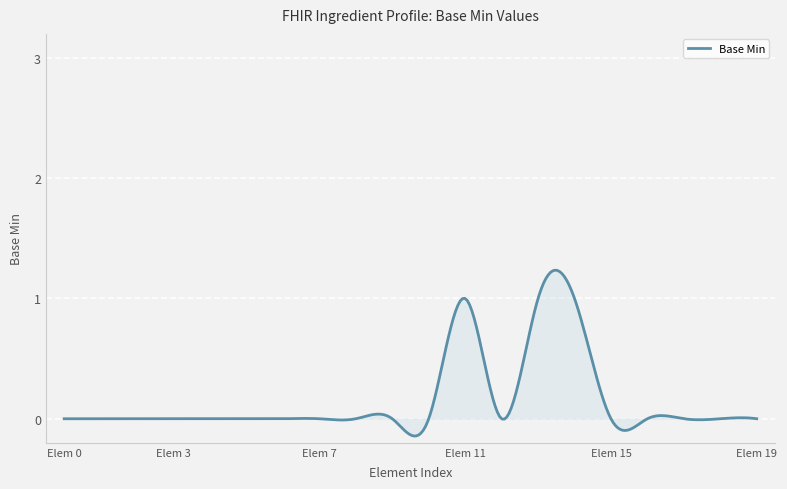

What is the difference between the maximum and minimum values?

1.4